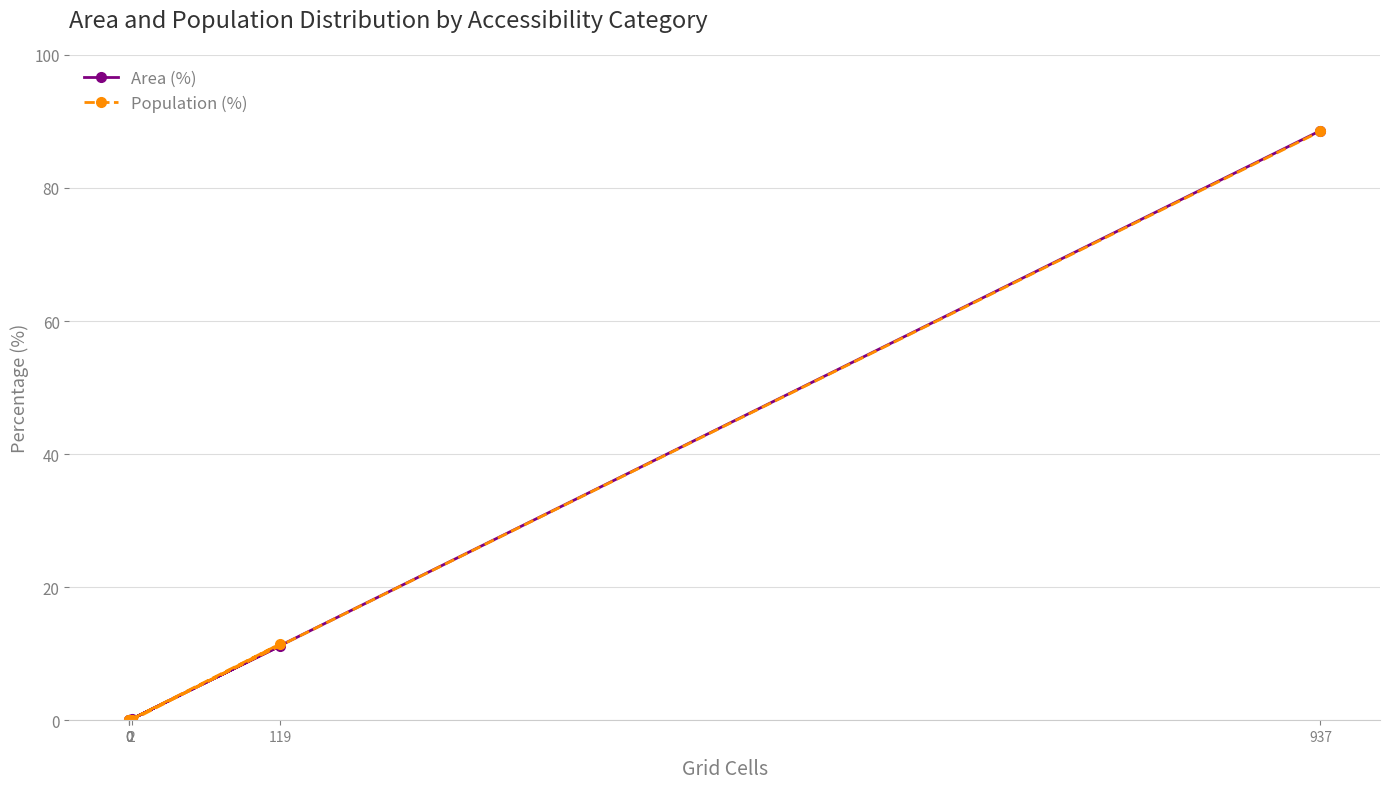

Which has a higher value, 2 or 119?

119